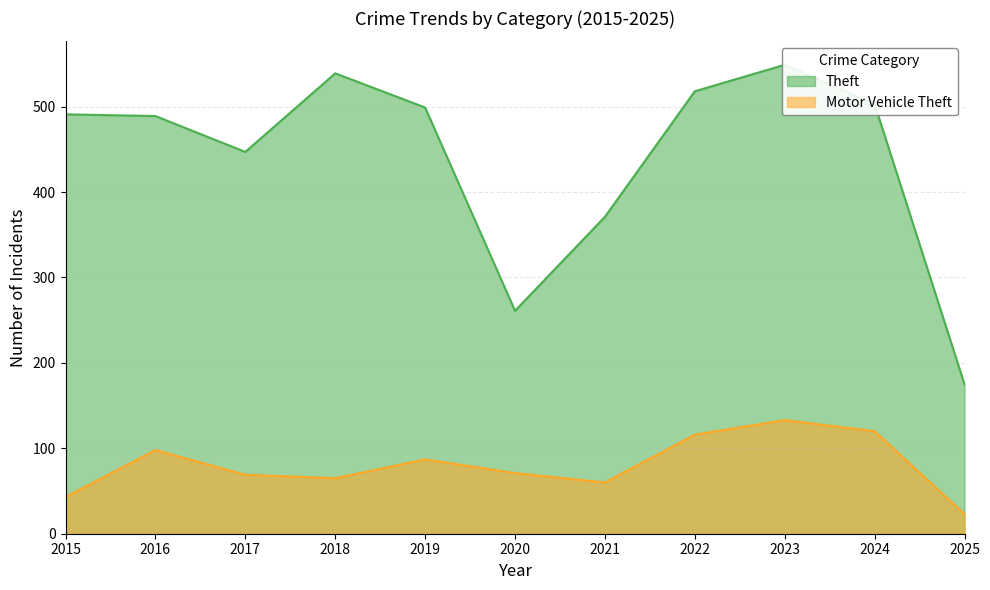

How many data points does each series have?

11